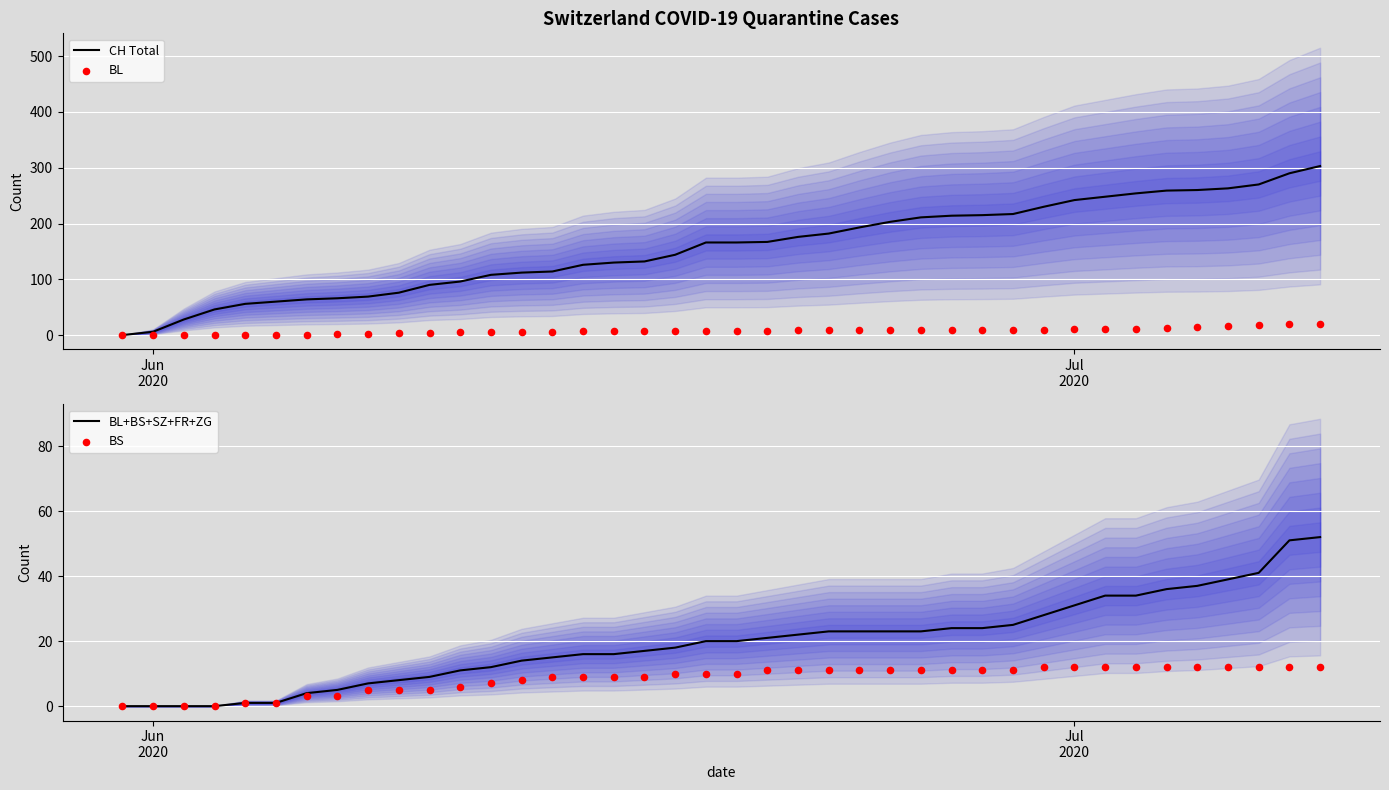

What is the maximum value for CH Total?

303